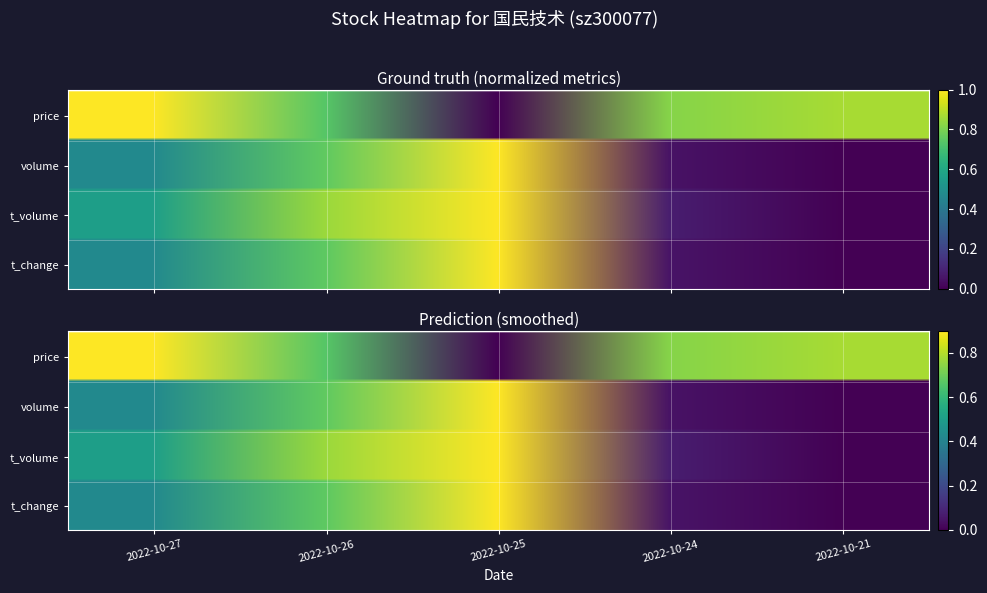

What is the sum of the volume values at 2022-10-27 and 2022-10-25?

1.3